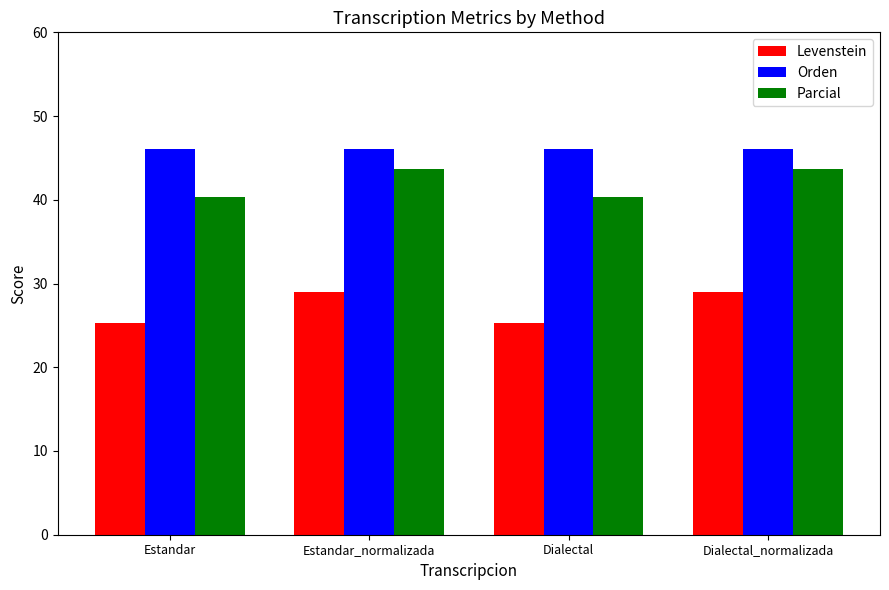

What is the average value of the Levenstein series?

27.1